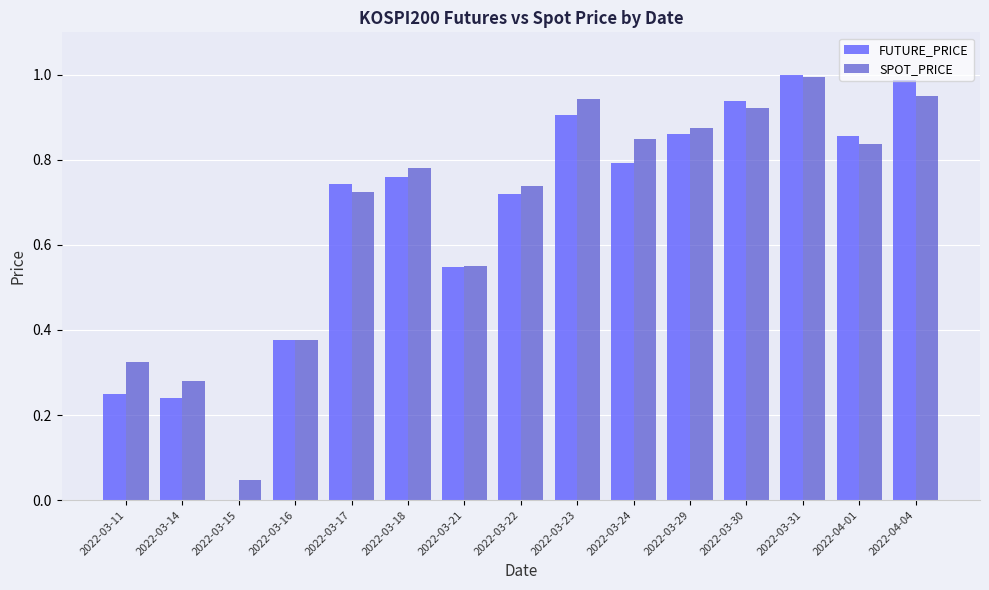

What is the sum of all SPOT_PRICE values?

10.2